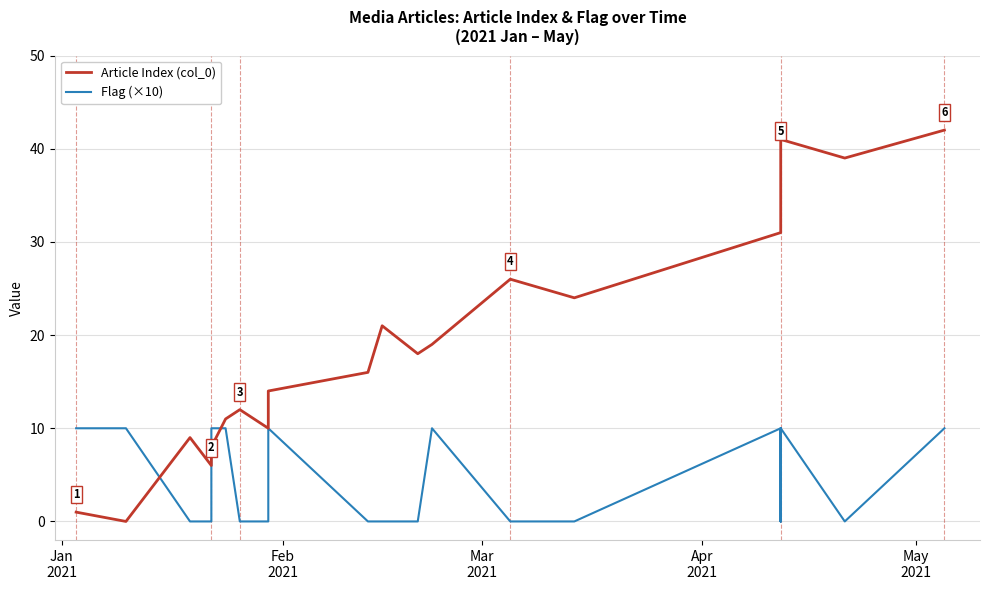

What are all the series names shown in the legend?

Article Index (col_0), Flag (×10)